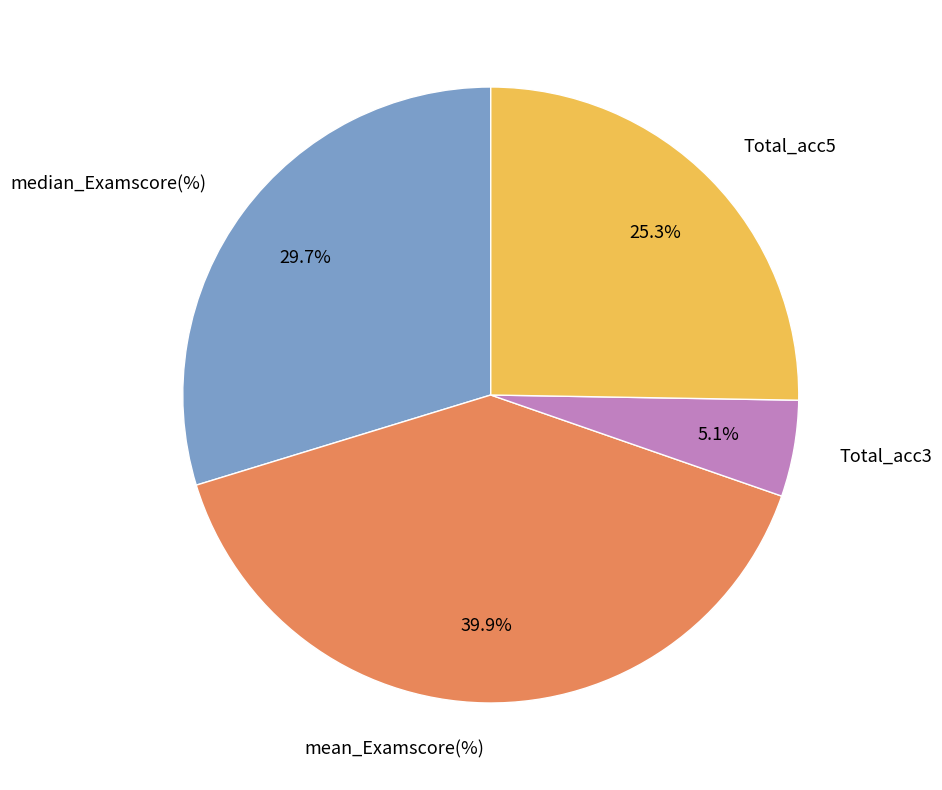

How many segments does this pie chart have?

4